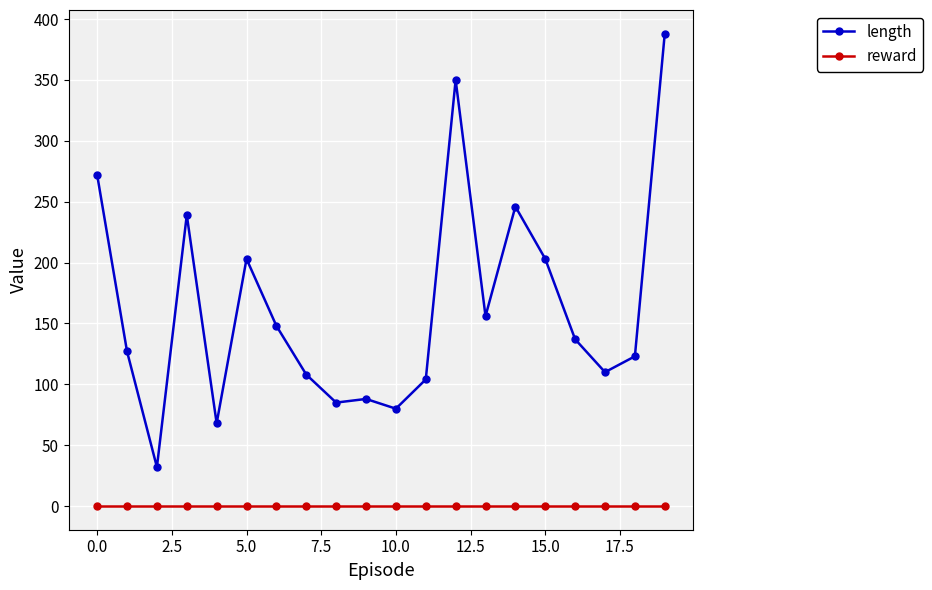

Which series has the largest range (max minus min)?

length